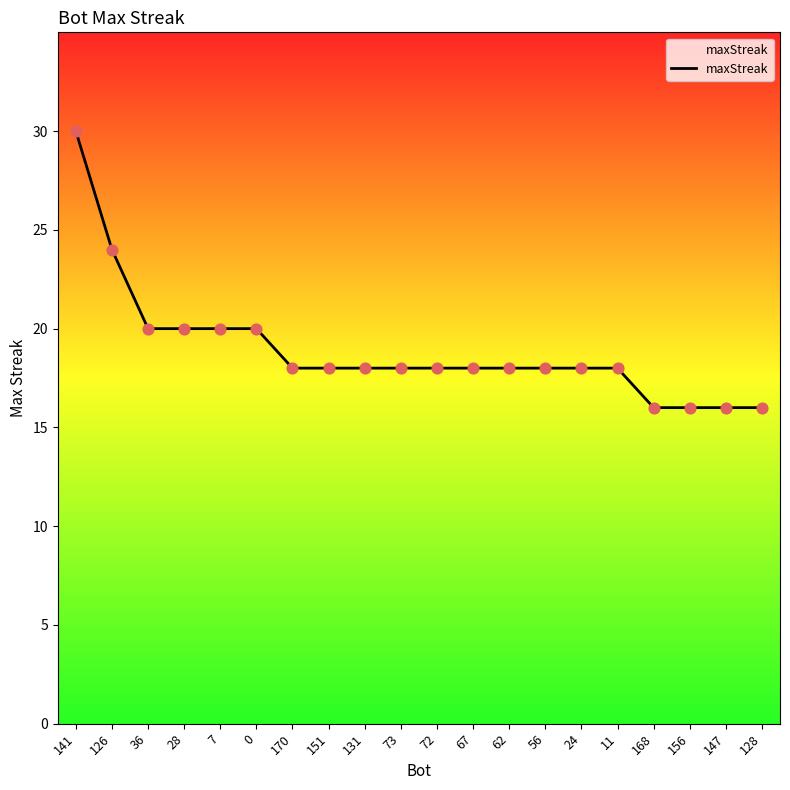

Approximately how many times larger is the value at 72 compared to 128?

1.1